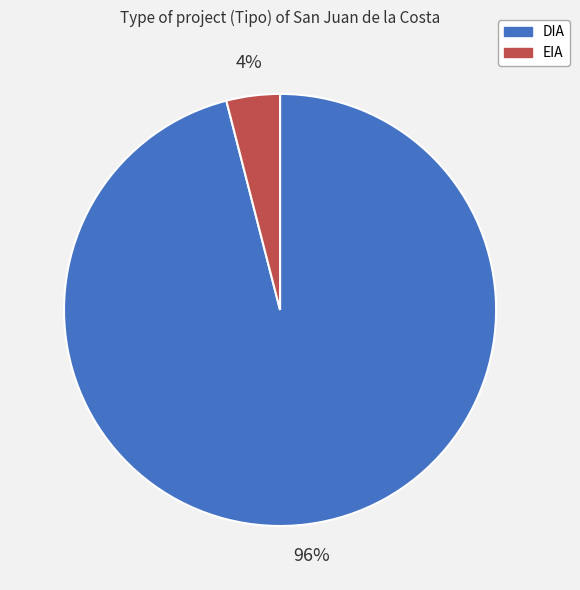

Is there any slice that represents more than half of the pie?

Yes